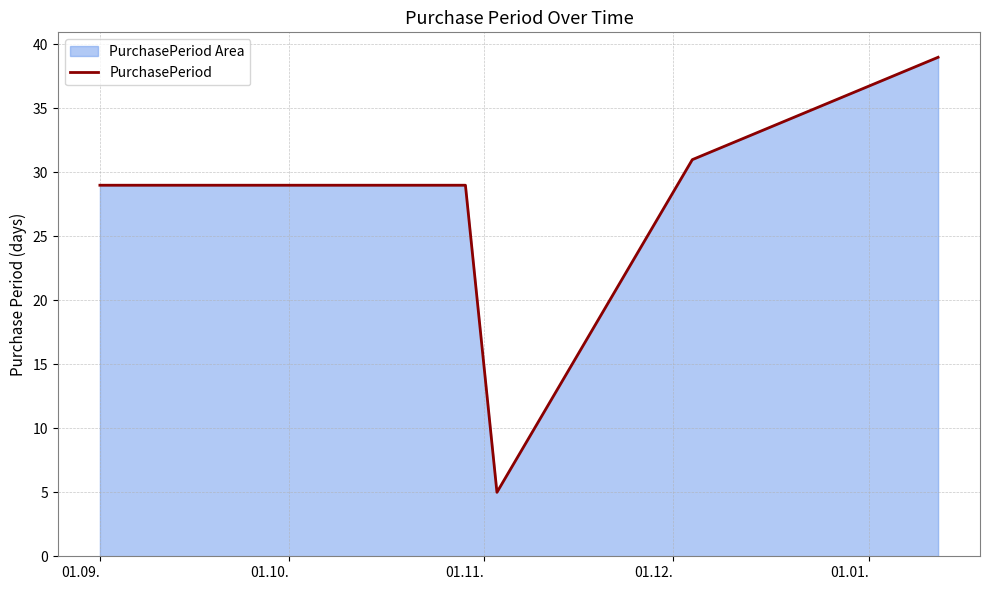

True or false: the data has more than 2 interior local peaks.

False